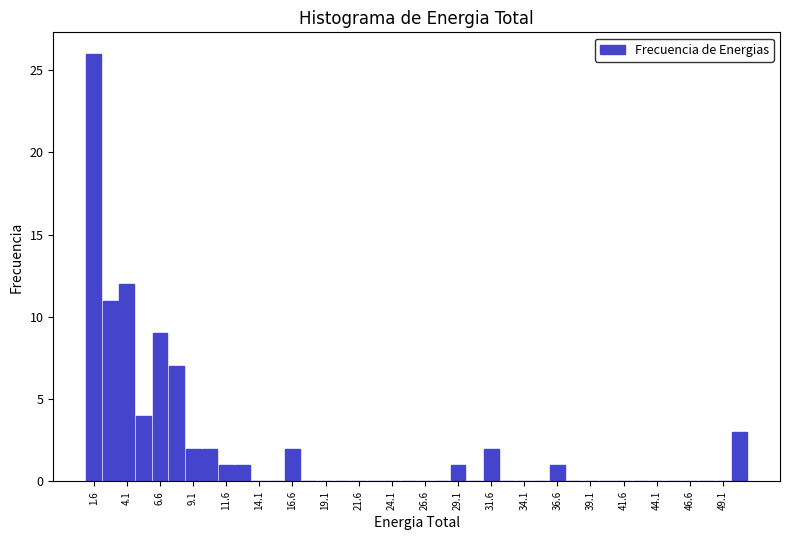

Around what value on the x-axis is the tallest bar? Give the approximate position of its centre, as read against the axis.

1.5